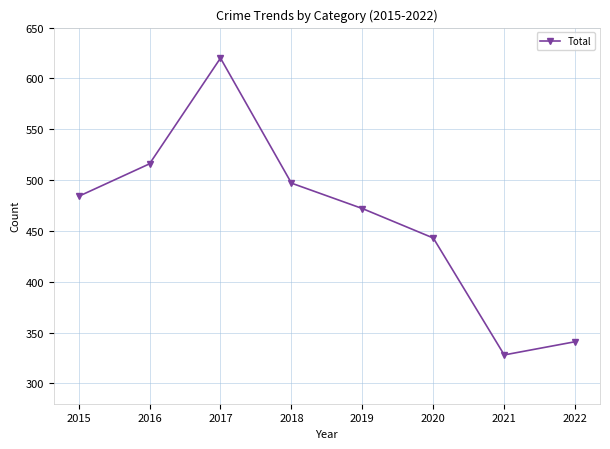

Rank the categories by value from lowest to highest.

2021, 2022, 2020, 2019, 2015, 2018, 2016, 2017